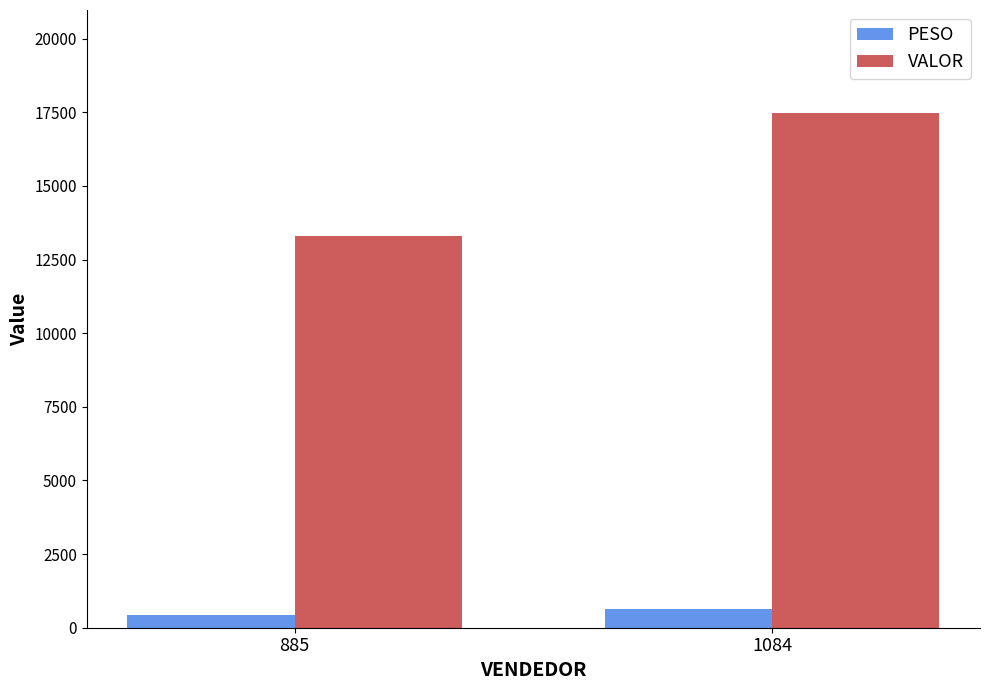

What is the lowest value of the PESO series?

445.4